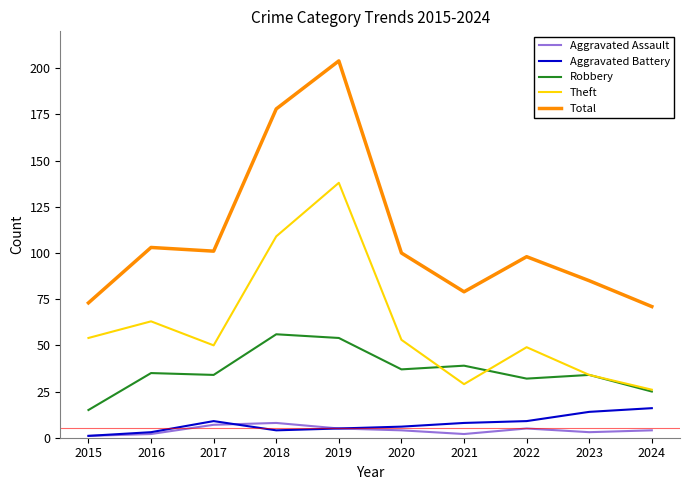

Does the chart have visible grid lines?

No